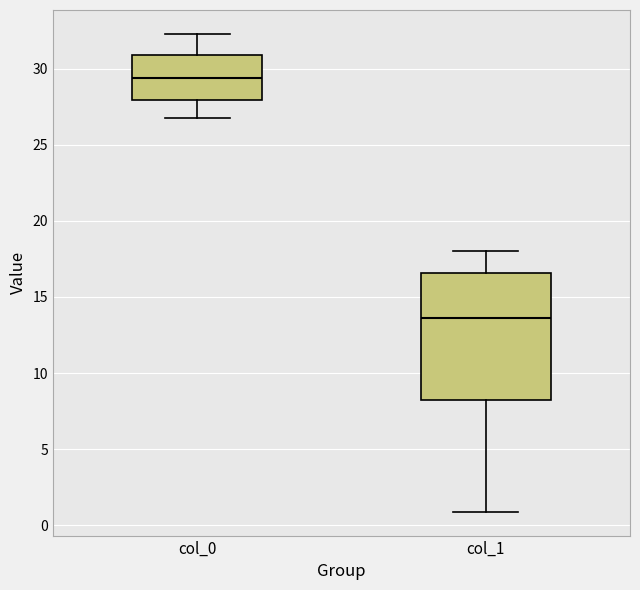

Which box has the highest median line?

col_0